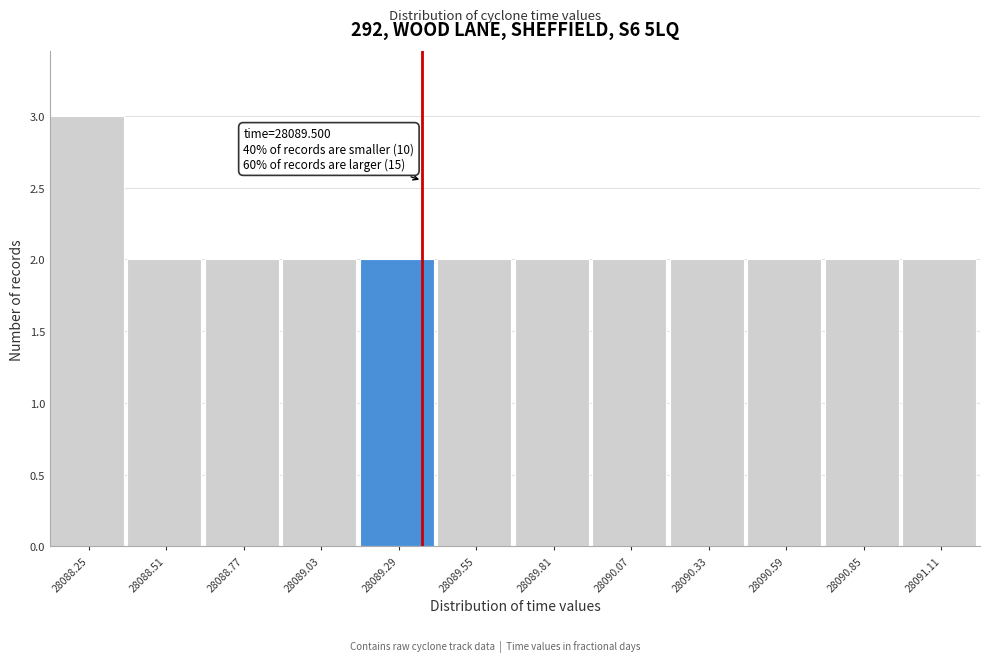

Reading left to right, list all the values displayed in this chart.

3	2	2	2	2	2	2	2	2	2	2	2